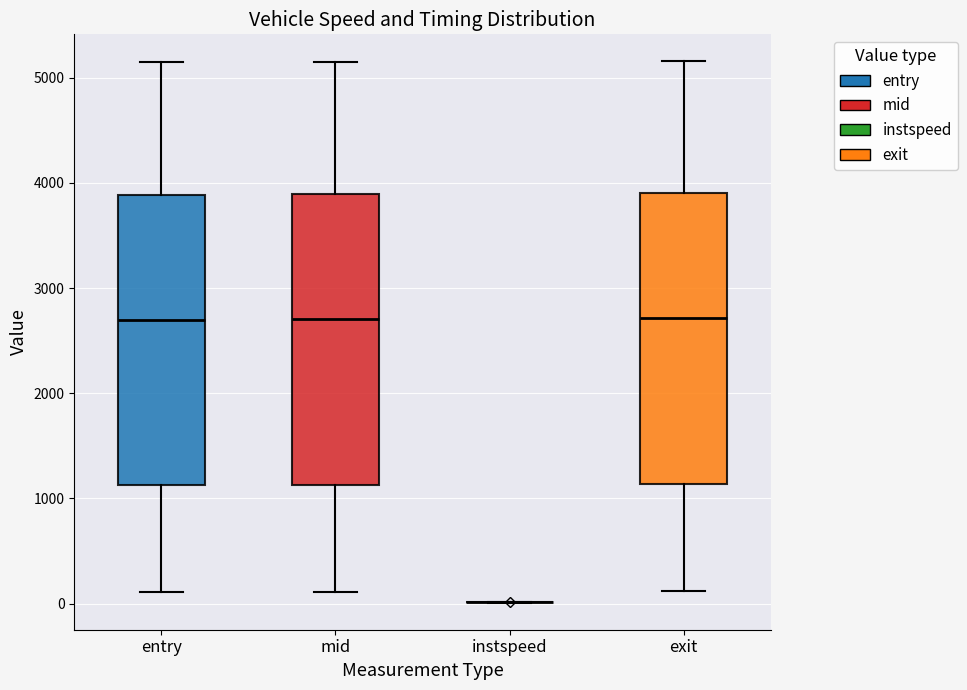

Reading left to right, read every box against the y-axis: the position of its median line, the range the box covers, and the ends of its whiskers. The values are not printed on the chart, so give them approximately, as read against the axis.

entry: median 2700, box 1100 to 3900, whiskers 100 to 5100
mid: median 2700, box 1100 to 3900, whiskers 100 to 5200
instspeed: box collapsed to a line at 0, whiskers 0 to 0
exit: median 2700, box 1100 to 3900, whiskers 100 to 5200